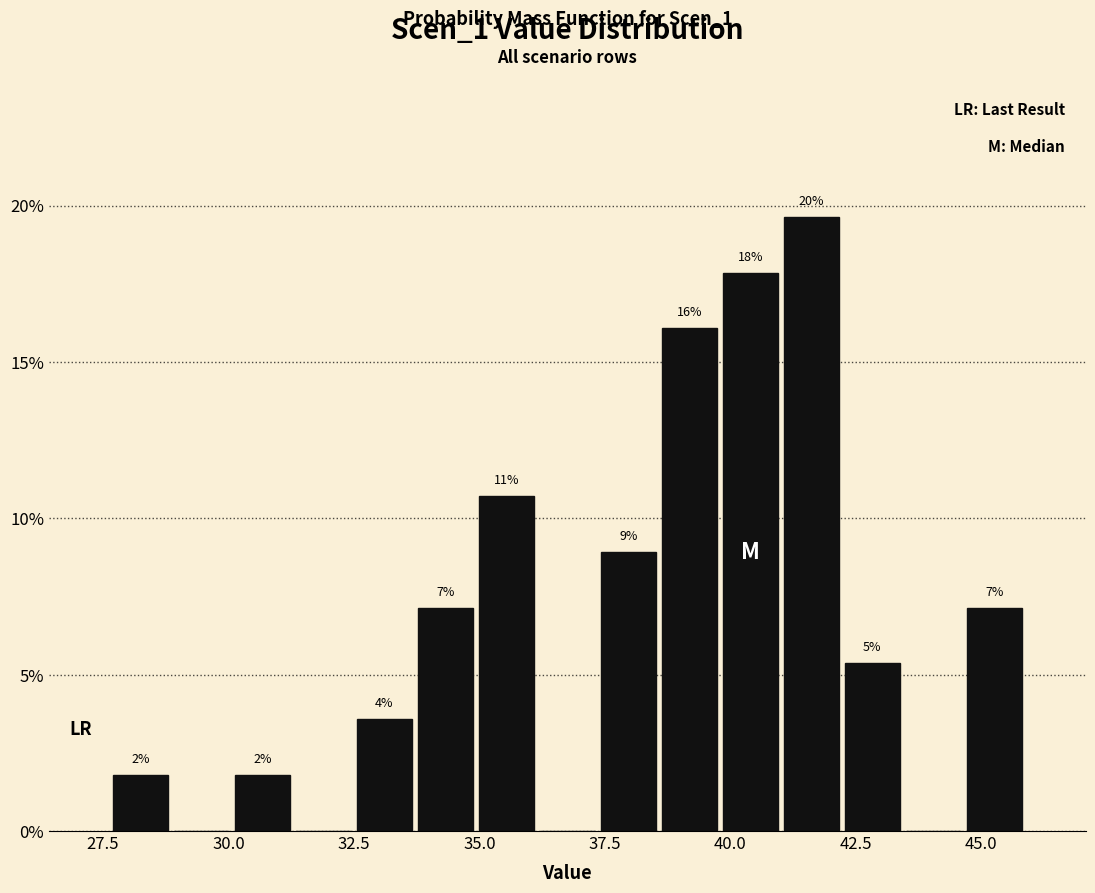

Read against the x-axis, roughly where is the centre of the tallest bar?

41.5